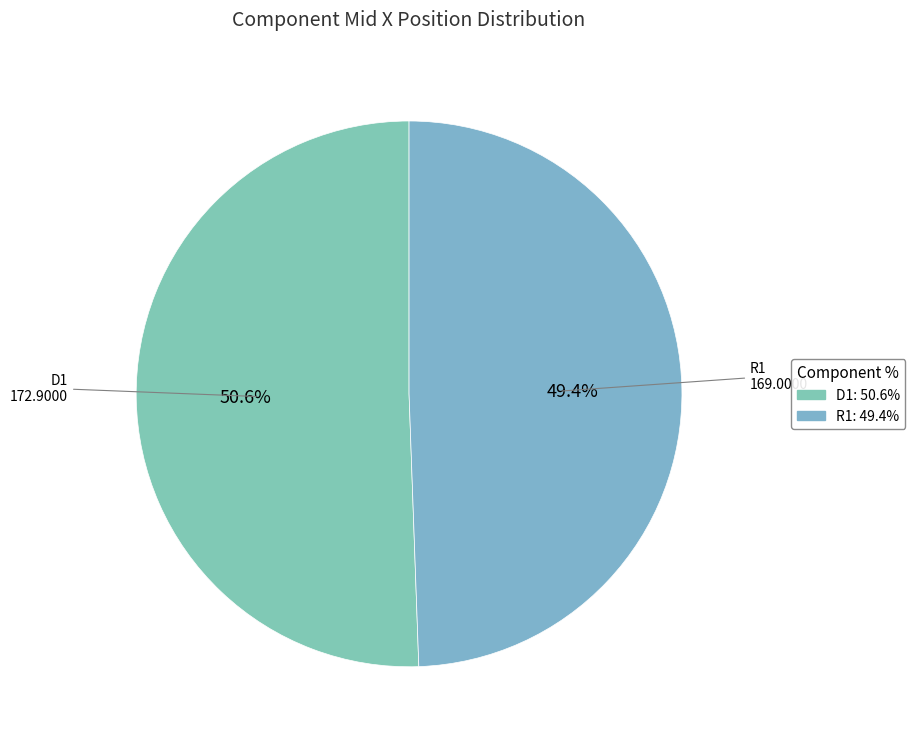

Which category has the smallest portion of the pie?

R1